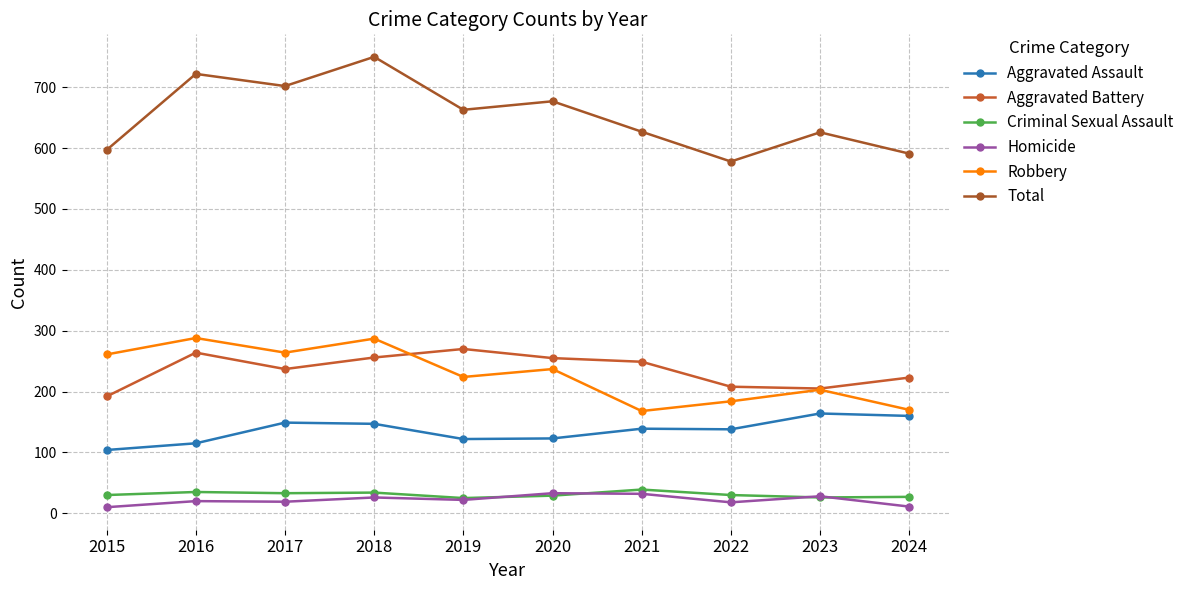

What is the total value across all series at 2022?

1156